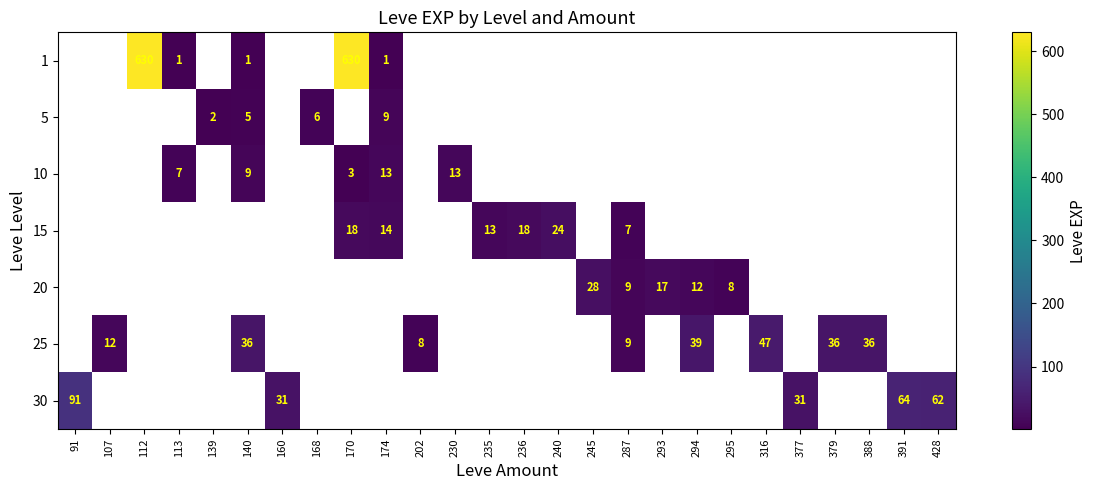

Is it true that 25 equals 12 at 140?

False